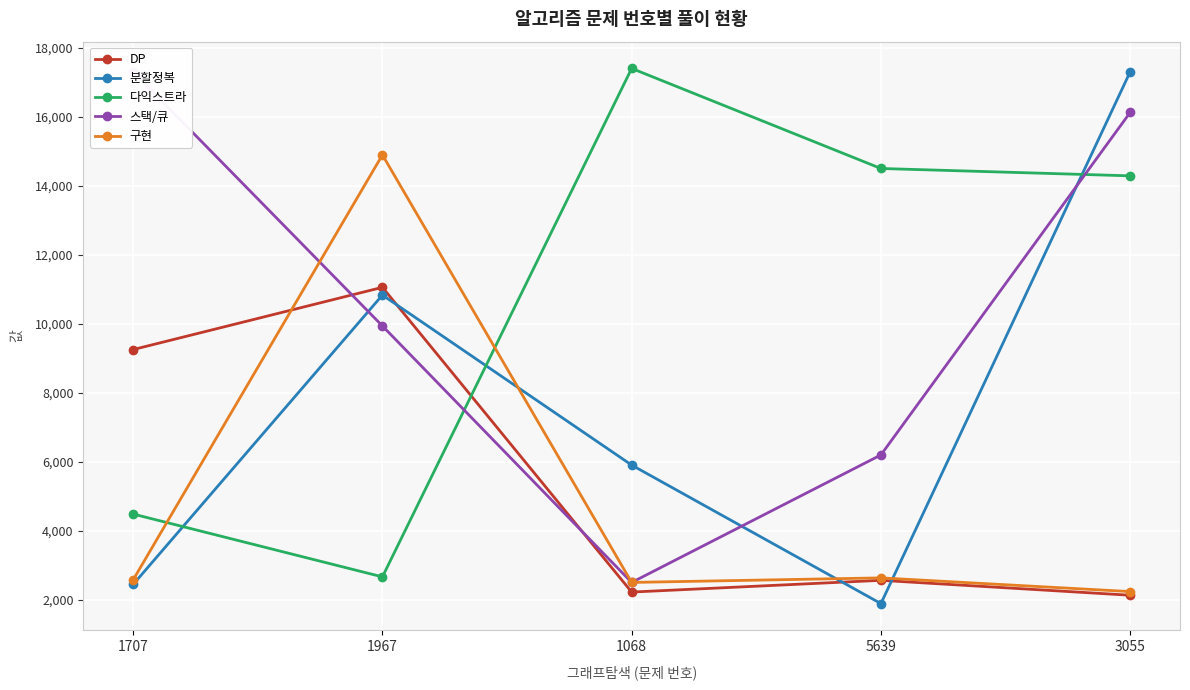

Which series changed the most between 1707 and 1068?

스택/큐